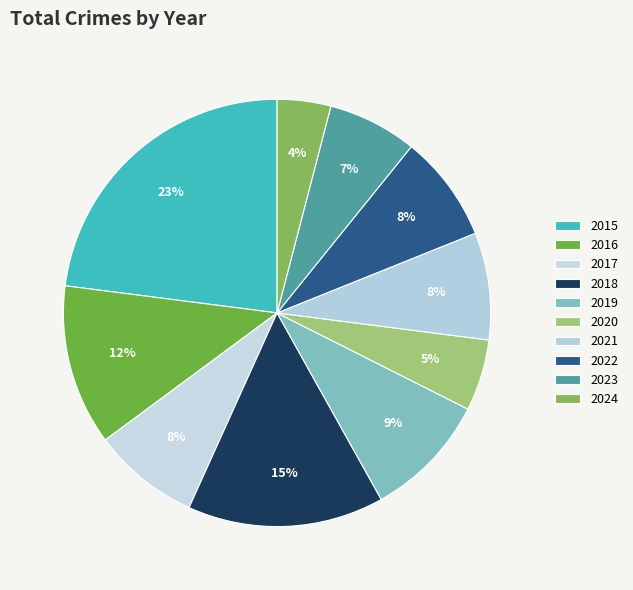

Count the number of slices in the pie.

10